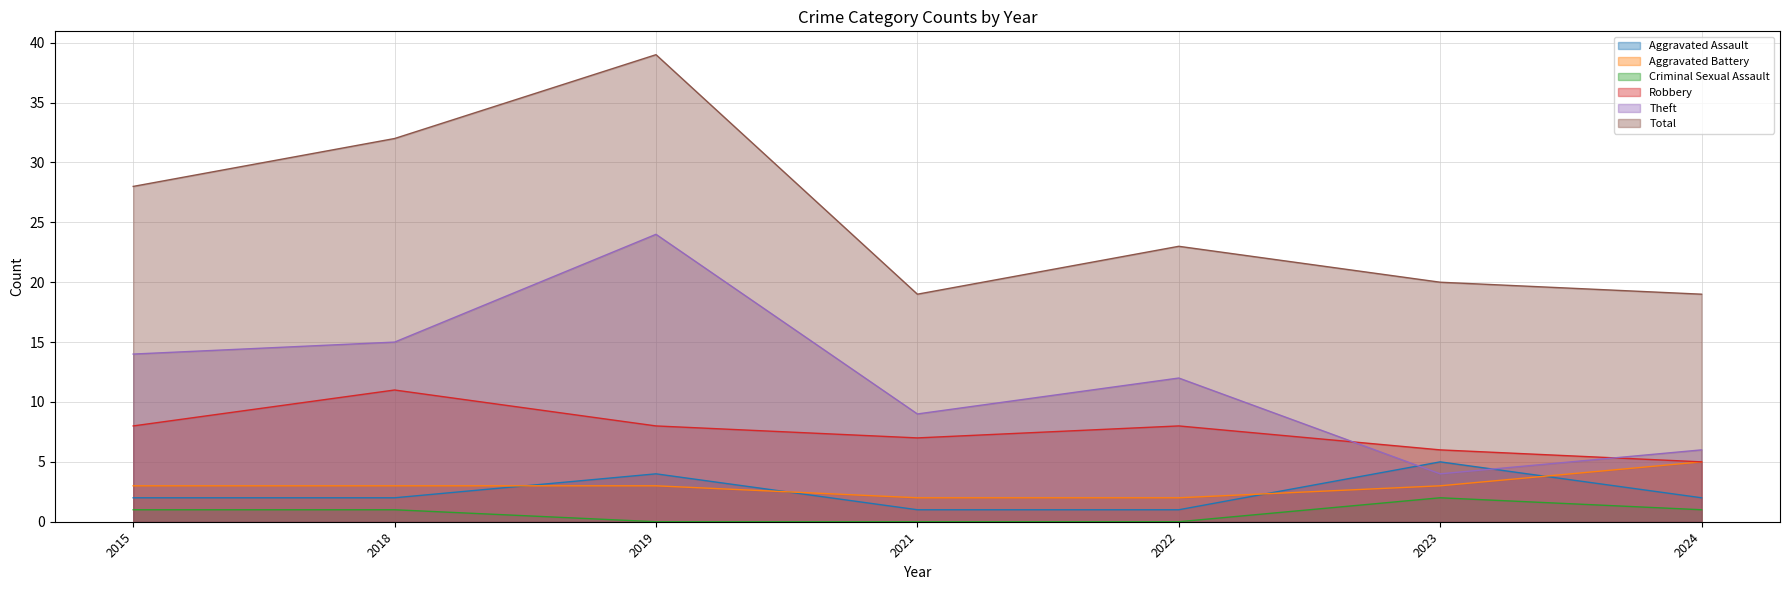

Which series has the widest spread of values?

Theft